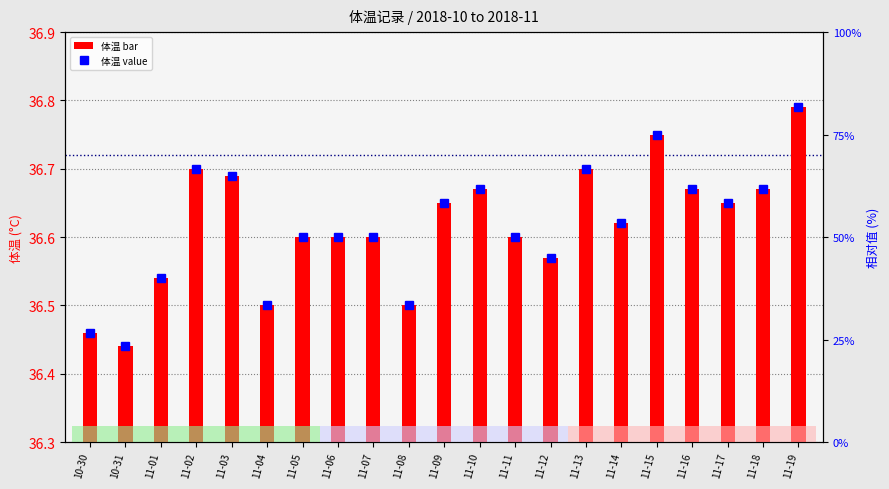

Which category has the highest value across all series?

11-19